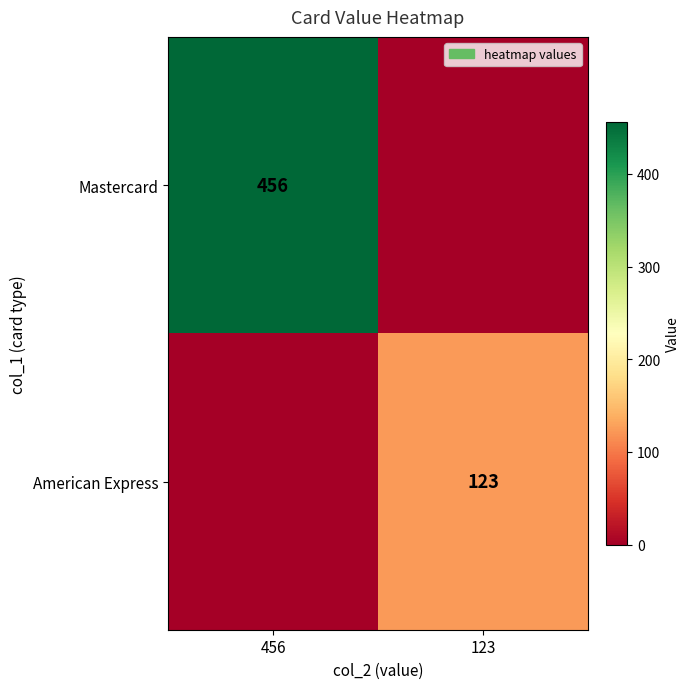

Is it true that American Express equals 123 at 123?

True